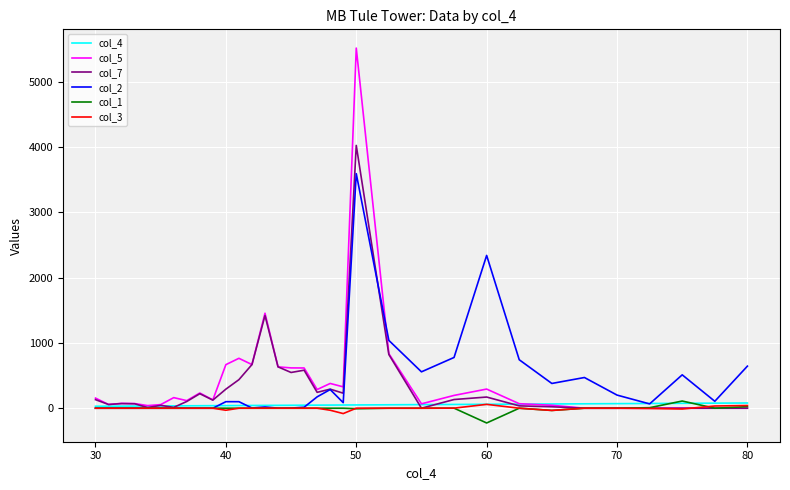

What is the maximum value for col_7?

4023.0